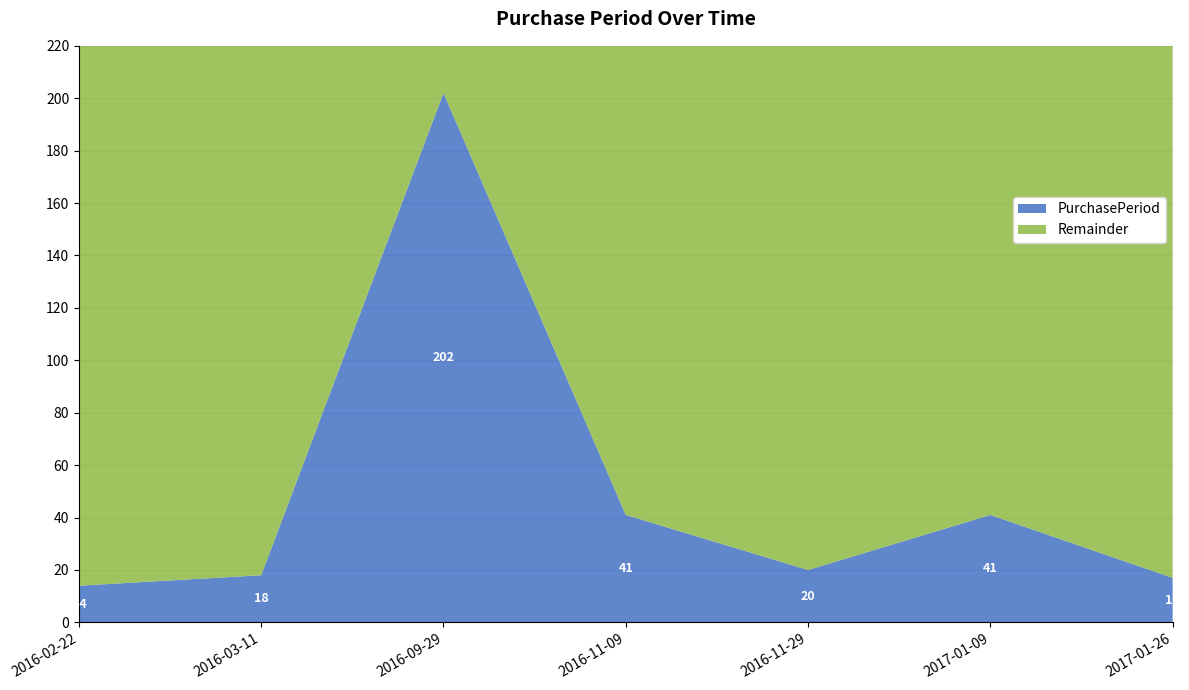

Reading left to right, list all the values displayed in this chart.

14	18	202	41	20	41	17